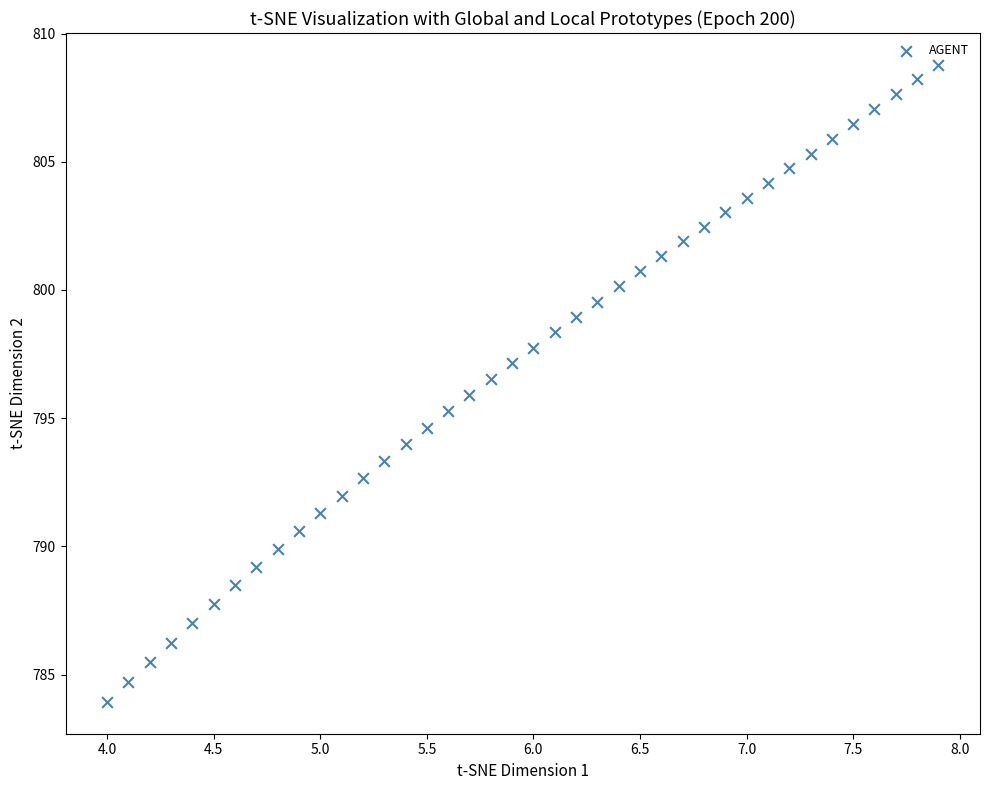

What is the range of X values (max minus min)?

3.9